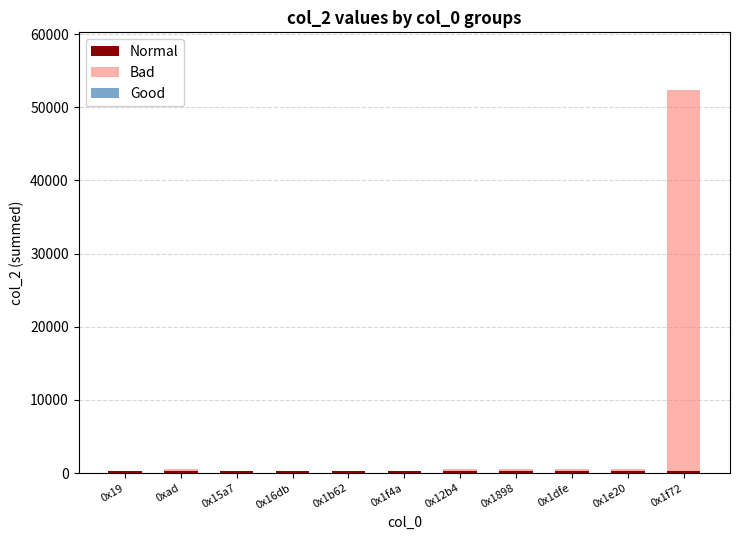

Where is Normal nearest to the value 320?

0x19